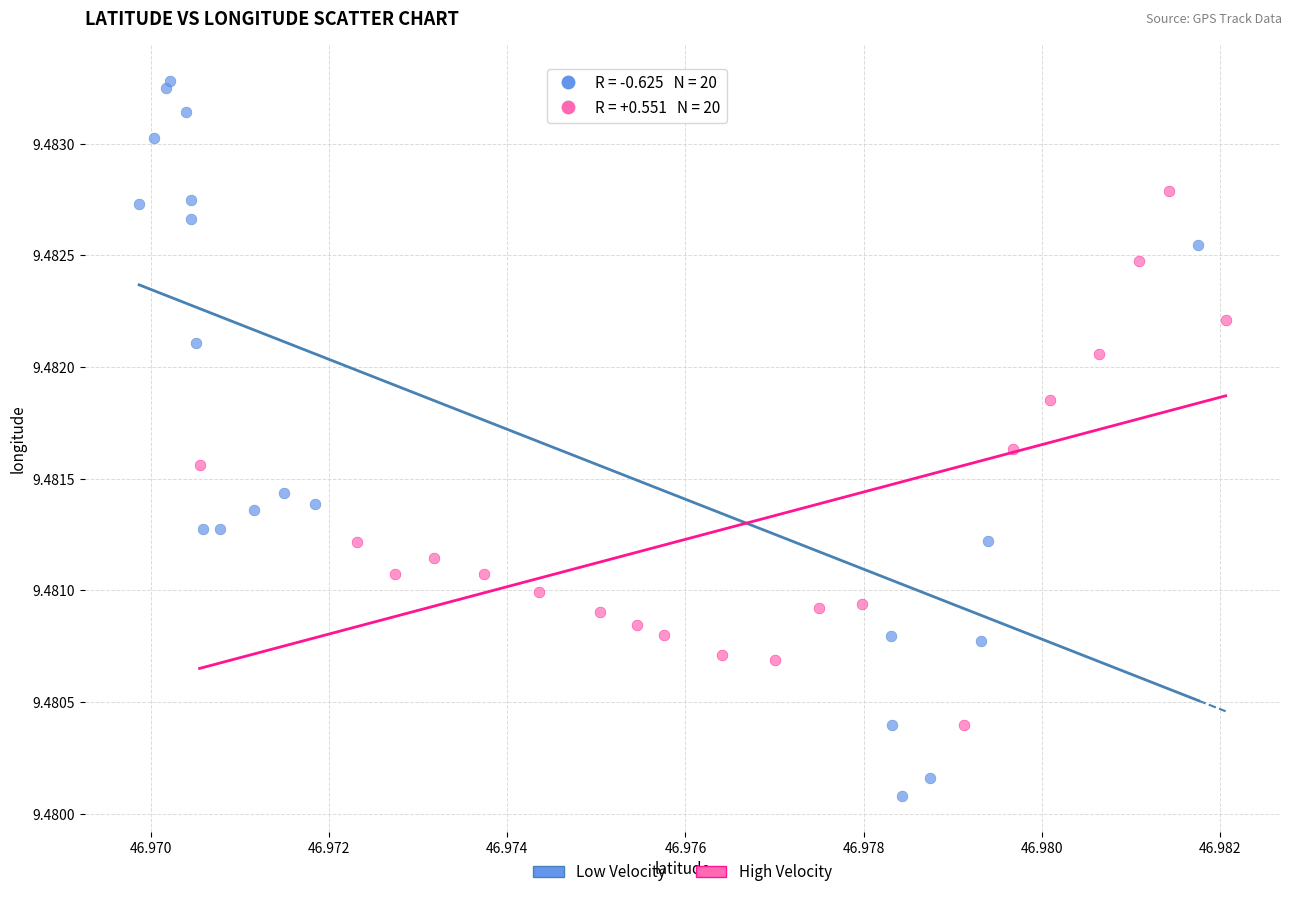

Which series reaches the maximum Y coordinate?

Low Velocity